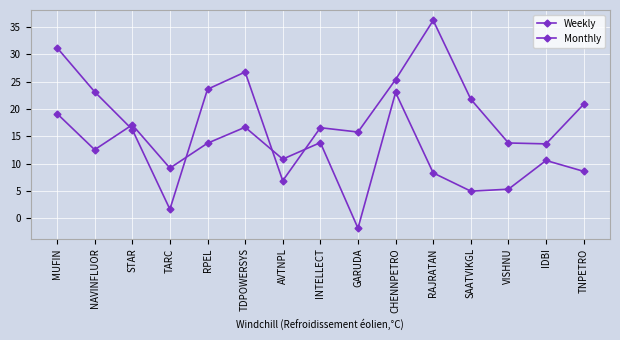

Reading right to left, transcribe all the data shown in this chart.

Weekly: 8.6	10.6	5.3	4.9	8.3	23.0	-1.8	13.8	10.8	16.6	13.7	9.2	17.1	12.5	19.1
Monthly: 20.8	13.6	13.8	21.8	36.2	25.4	15.8	16.6	6.9	26.7	23.6	1.6	16.2	23.1	31.2